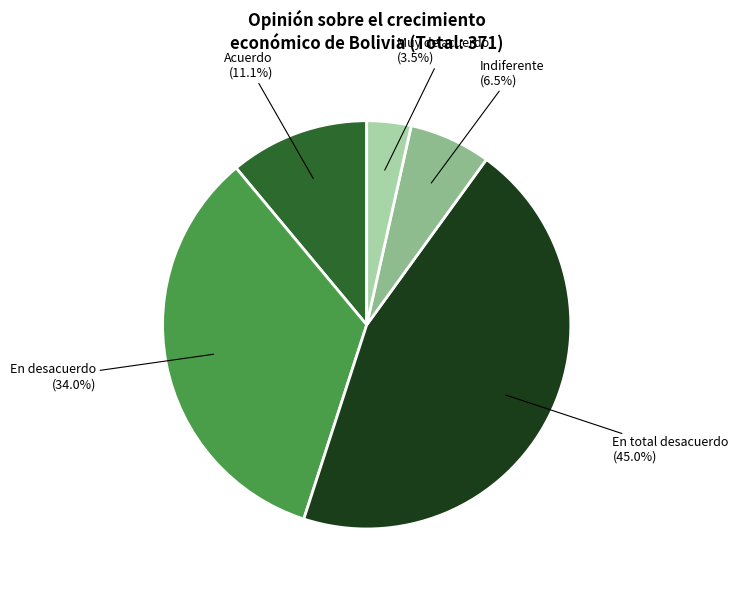

Which slice is the largest?

En total desacuerdo